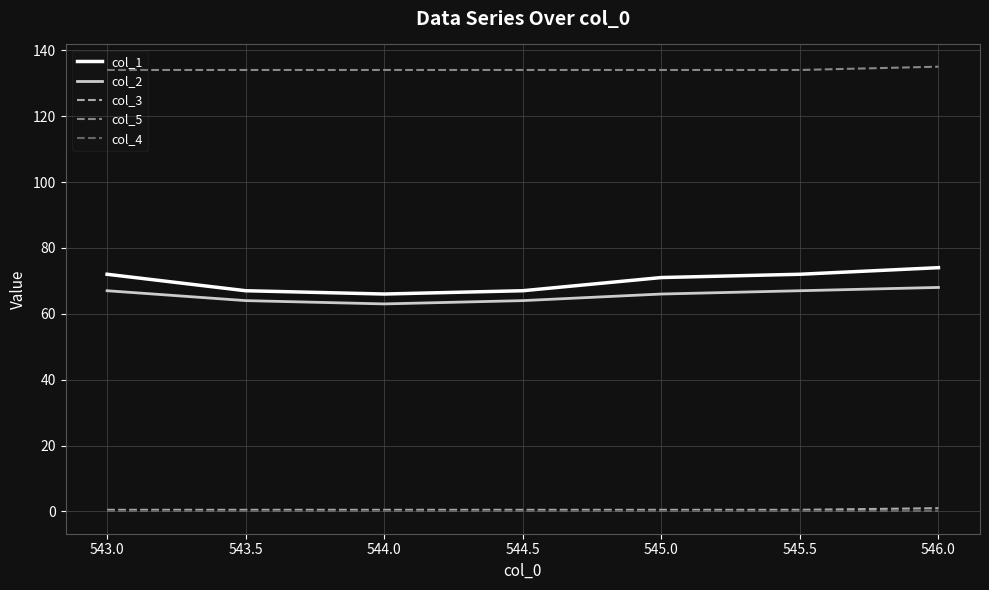

True or false: col_3 and col_4 cross at least once.

False